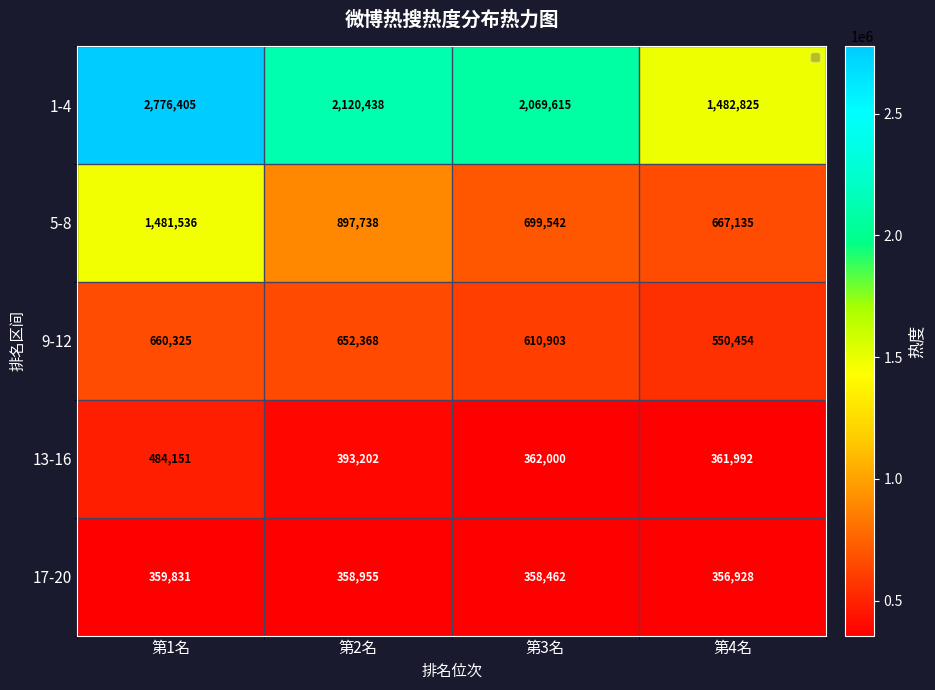

The 9-12 series shows 216846 at 第1名. True or false?

False